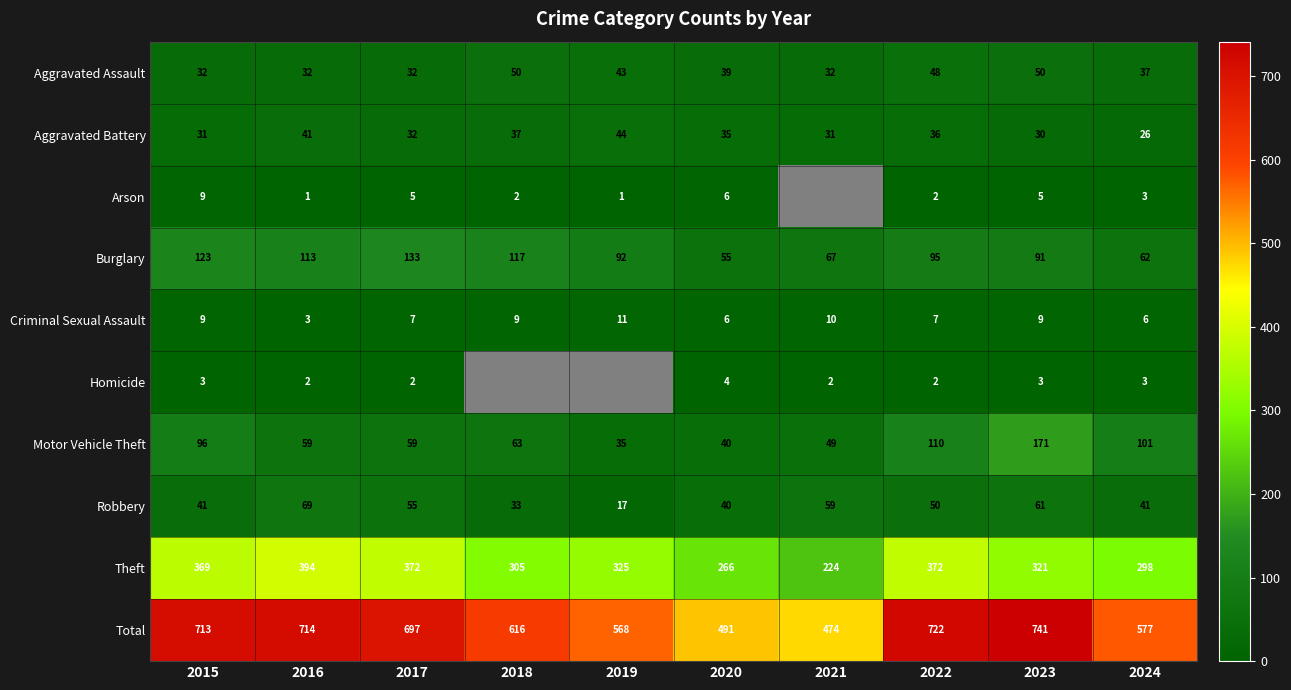

What is the difference between the highest and lowest values at 2016?

713